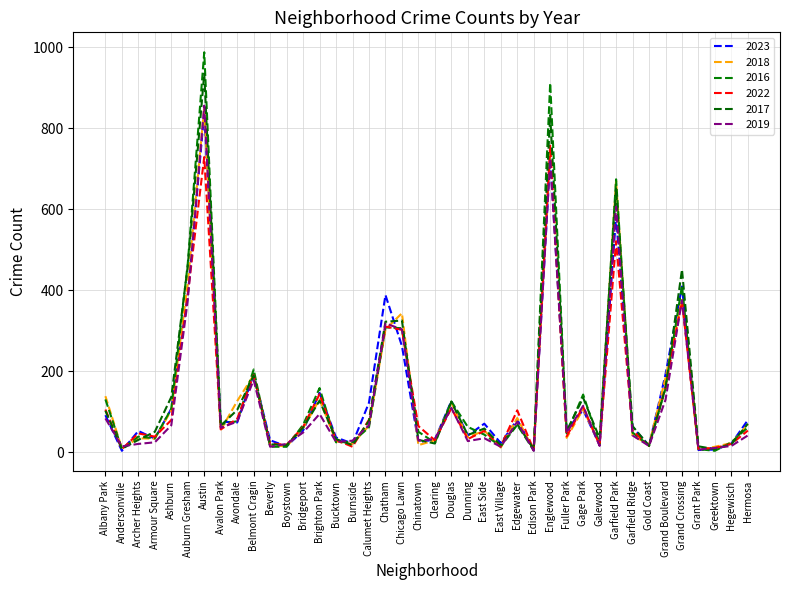

Reading left to right, list all the values displayed in this chart.

2023: 91	3	52	33	107	388	838	75	73	192	29	14	53	146	36	21	122	388	262	24	31	126	41	70	22	80	4	727	54	104	17	583	62	16	192	409	5	6	21	79
2018: 138	9	34	33	103	417	851	54	126	190	17	14	59	130	26	20	65	303	343	17	29	122	36	53	11	84	4	748	35	106	19	670	41	18	183	379	5	13	22	68
2016: 130	8	38	34	107	466	988	69	76	204	13	13	67	158	24	25	61	308	306	50	23	125	62	43	14	67	4	912	46	142	20	674	48	16	157	411	7	3	24	61
2022: 105	7	46	38	79	390	729	56	82	190	21	18	62	143	30	13	80	310	302	64	29	108	32	52	14	103	5	757	39	112	17	521	53	15	161	373	8	10	20	53
2017: 102	8	30	50	136	460	935	65	104	189	19	17	60	127	32	17	77	322	325	30	21	124	42	58	17	69	7	833	52	134	34	651	64	15	159	451	14	7	19	70
2019: 83	14	20	24	66	375	856	60	75	178	13	20	48	94	25	28	66	318	303	28	32	109	27	34	13	75	3	724	47	114	15	606	41	15	129	375	6	10	15	41